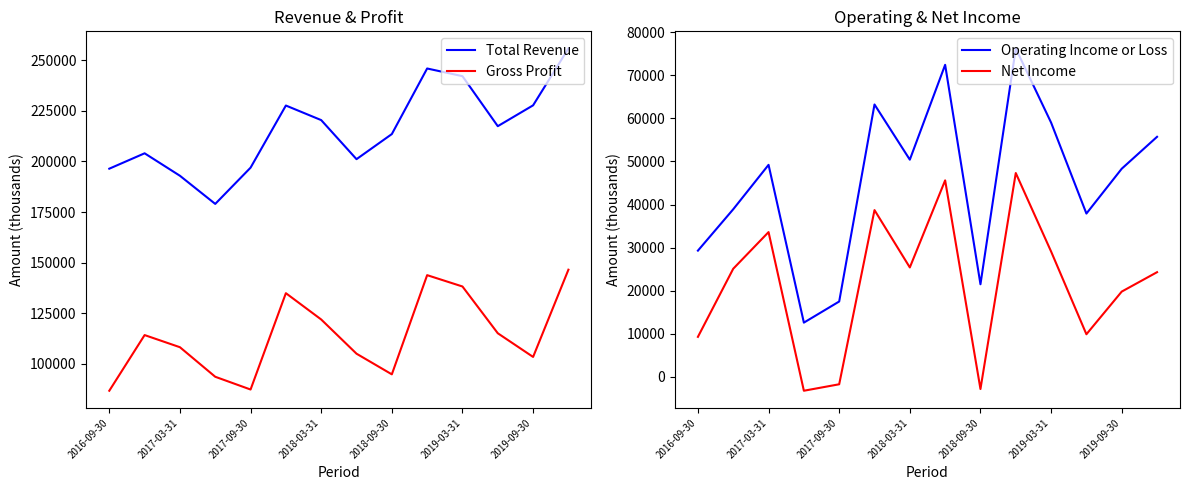

Count the number of data series in this chart.

4